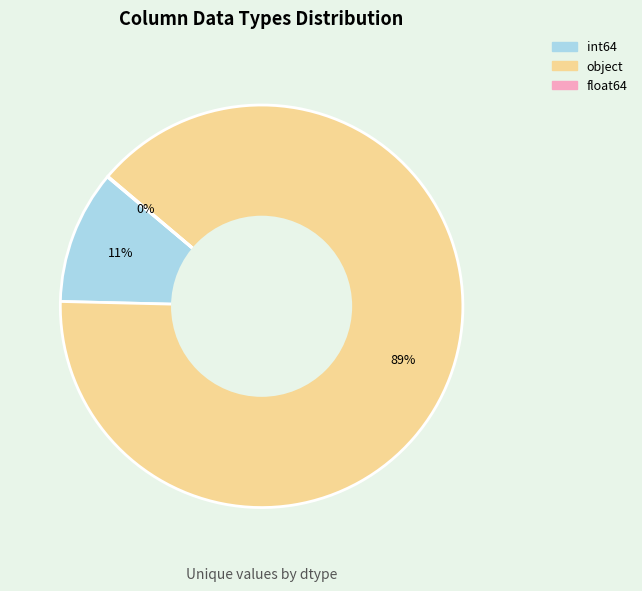

Which category accounts for the majority?

object